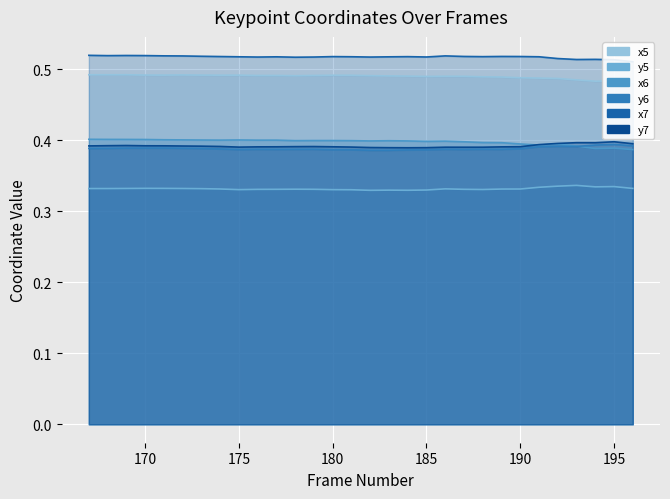

How many distinct data groups are displayed?

6